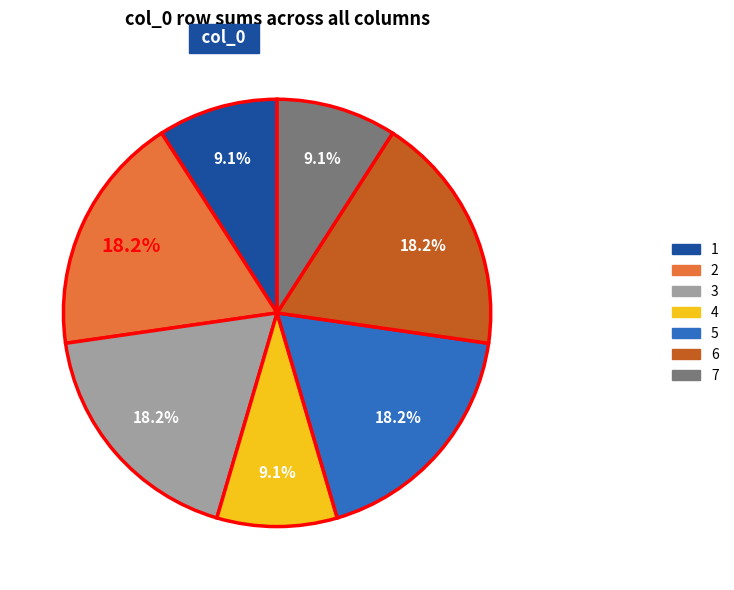

Is there a majority slice in this chart?

No